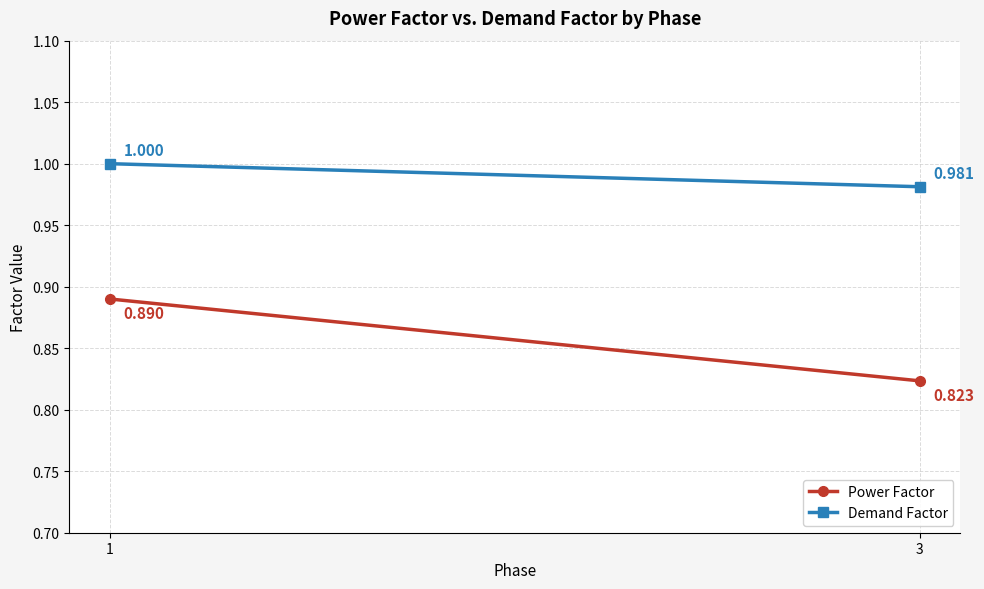

How many lines are shown in the chart?

2